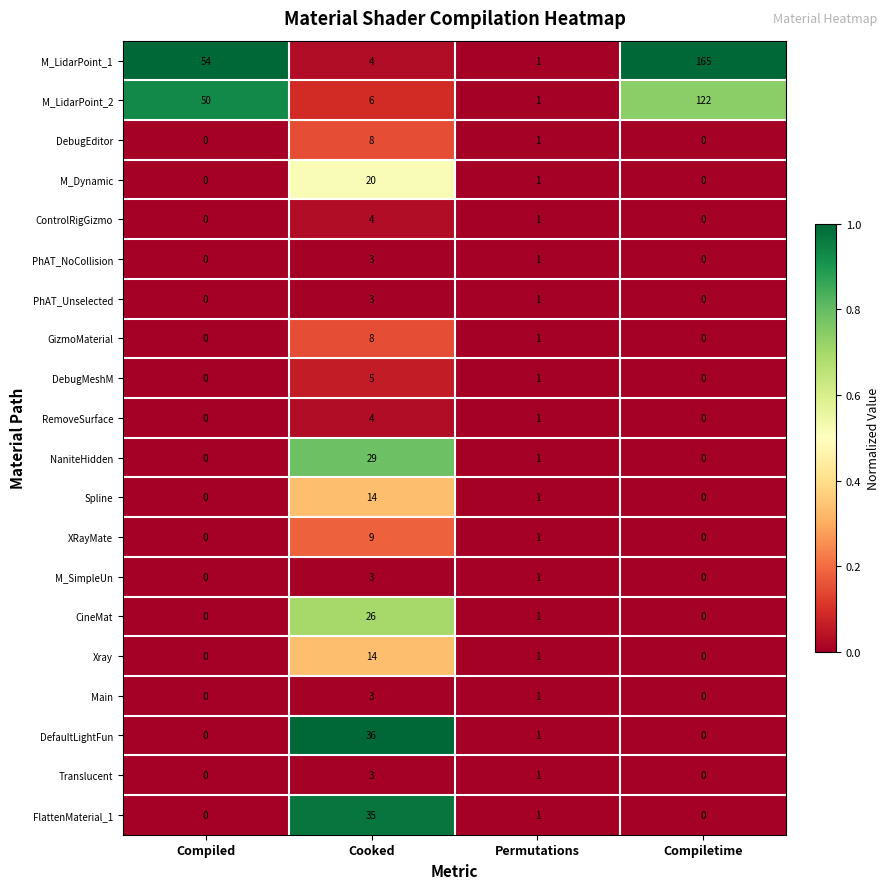

What is the difference between the maximum and second lowest values in the PhAT_Unselected series?

3